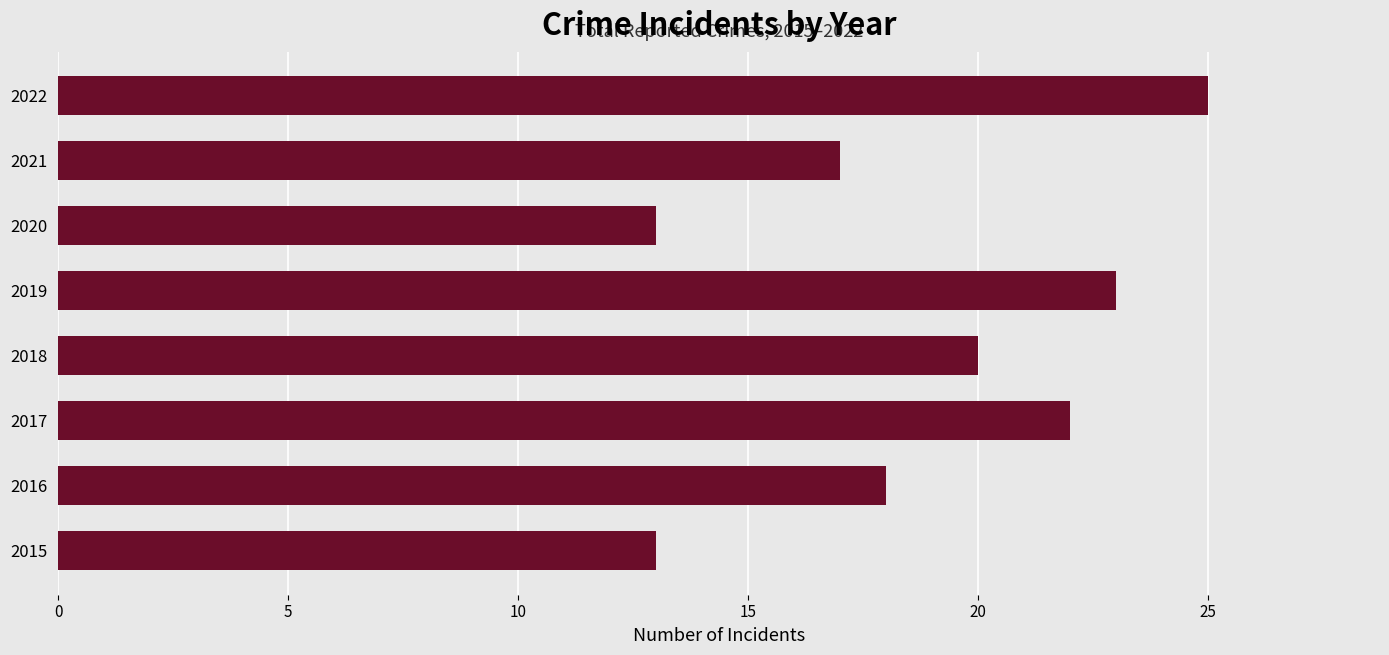

What is the ratio of the value at 2021 to the value at 2022?

0.7